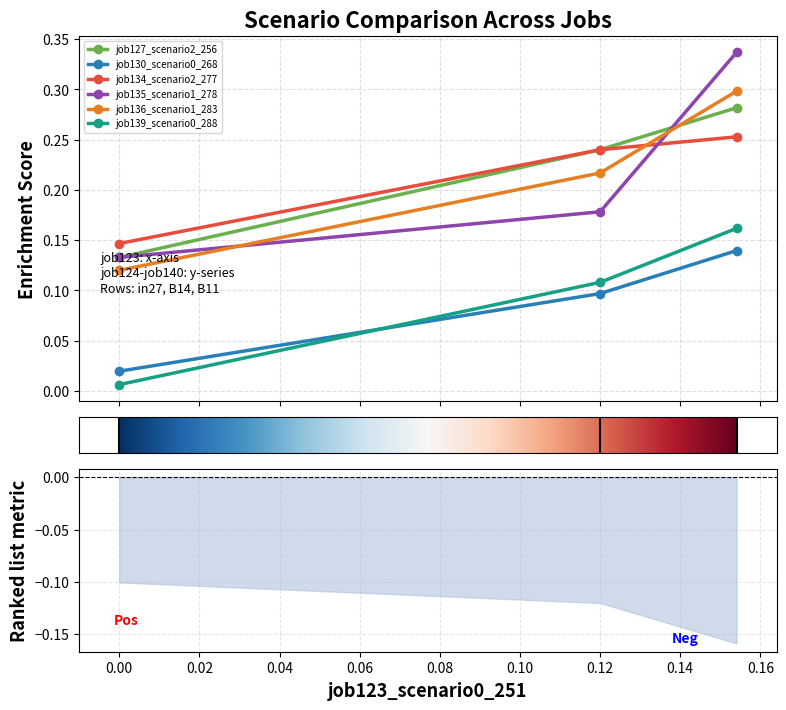

Is it true that job135_scenario1_278 equals 0.1 at B11?

False